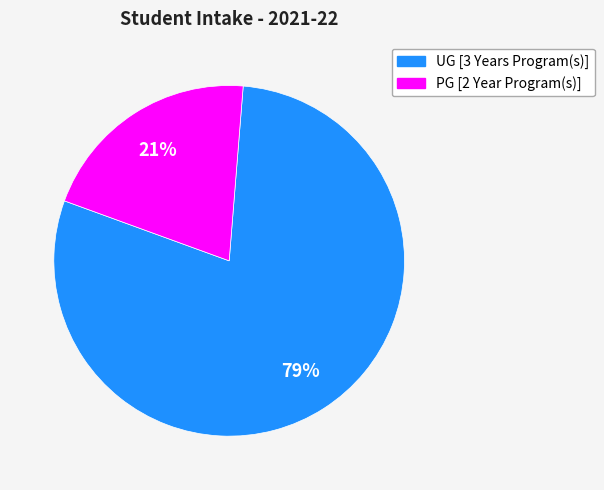

True or false: PG [2 Year Program(s)] accounts for 21% of the total.

True